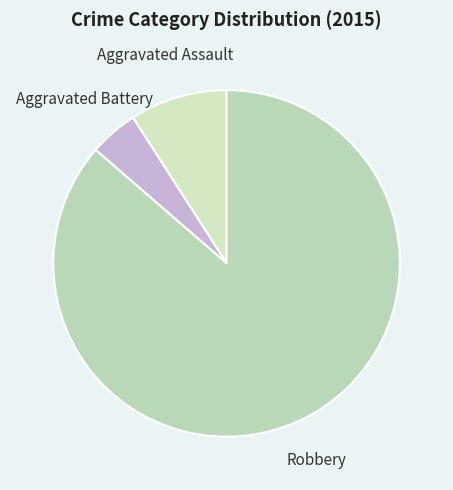

How many slices are in this pie chart?

3